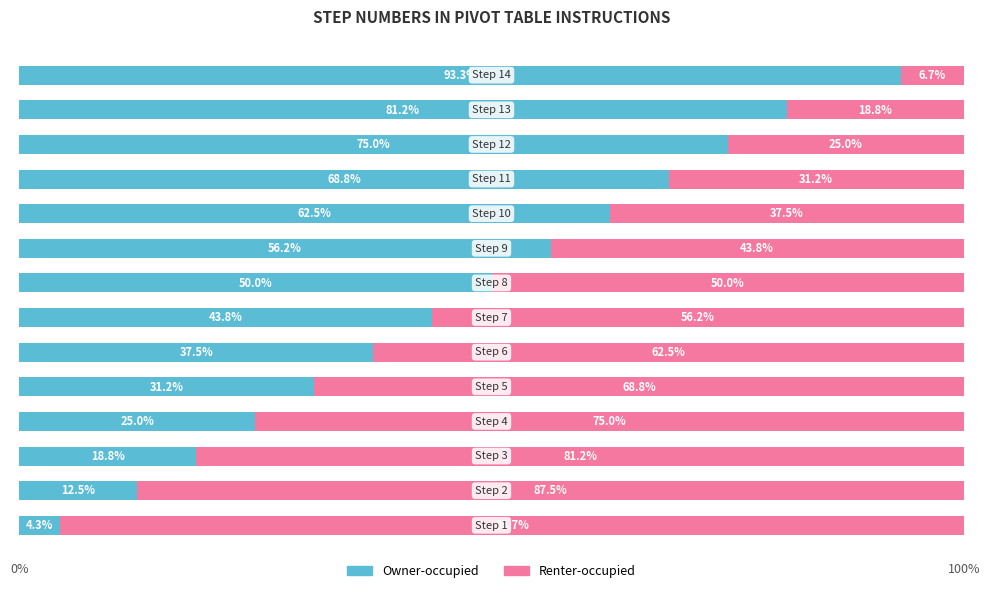

What is the lowest value of the Owner-occupied series?

4.3